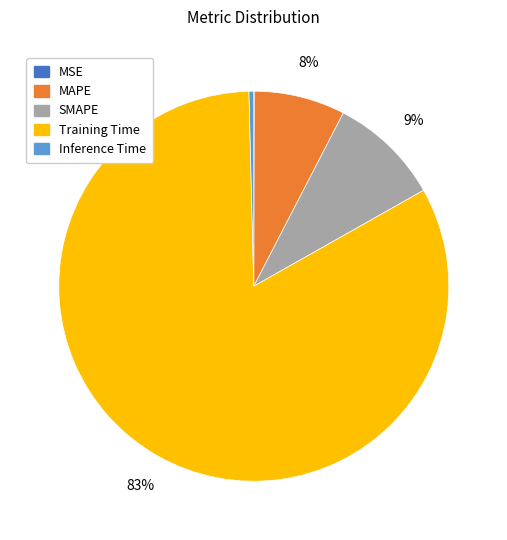

To the nearest percent, what percentage of the pie is MAPE?

8%